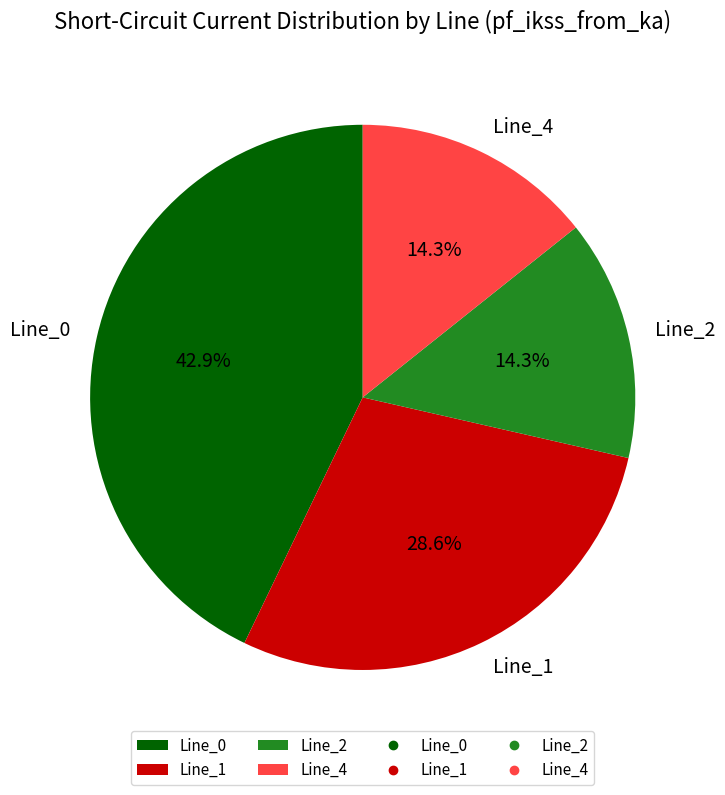

To the nearest percent, what portion does Line_4 represent?

14%